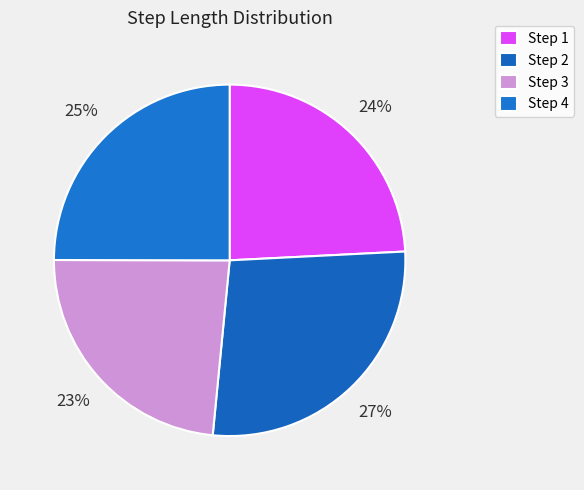

How many slices are in this pie chart?

4